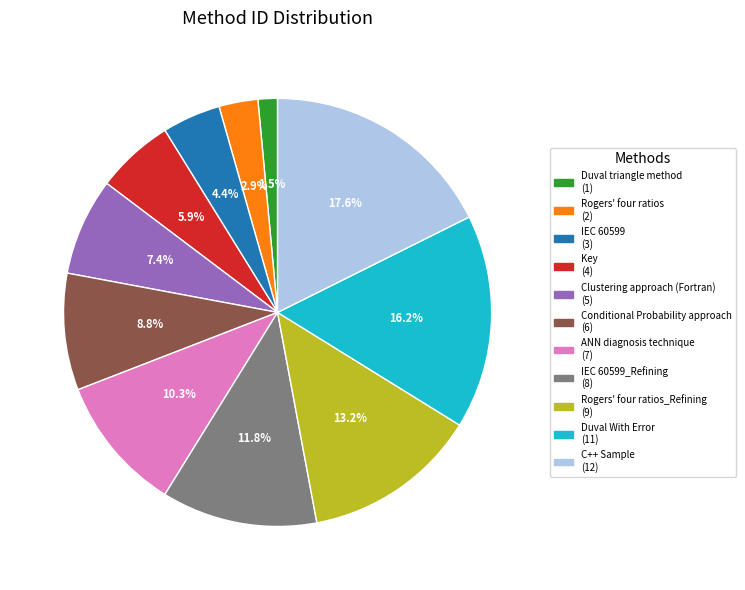

Does any single category account for the majority?

No